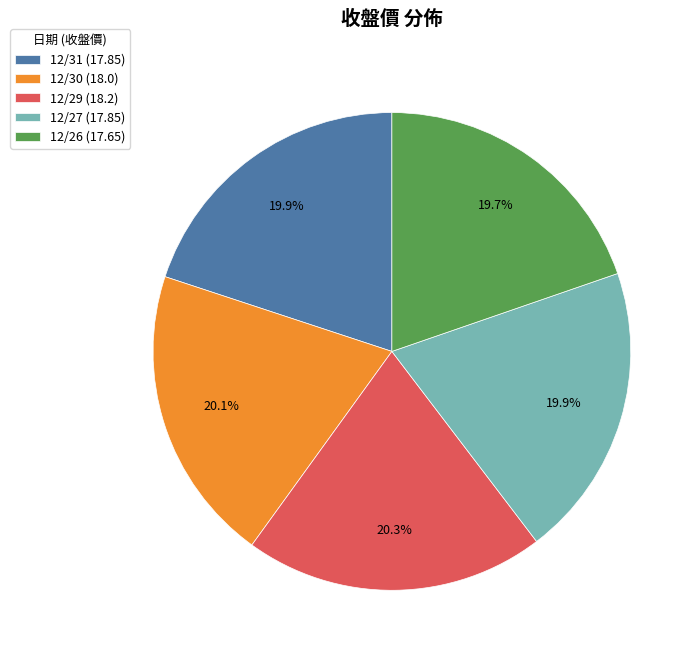

To the nearest percent, what percentage of the pie is 12/26?

20%